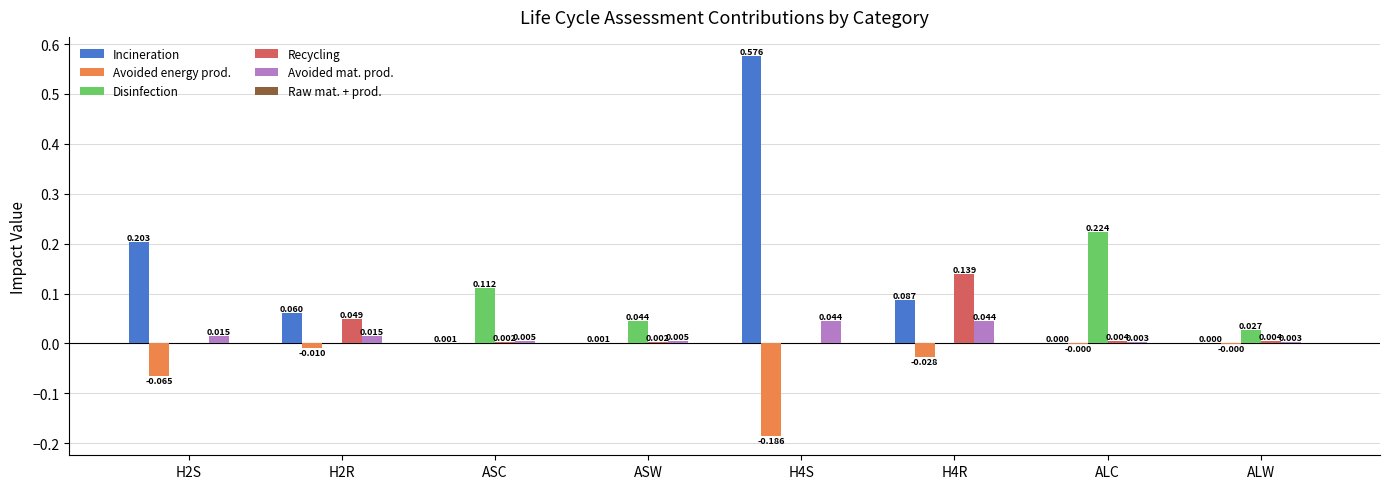

Between H2S and ASC, which series saw the biggest shift?

Incineration